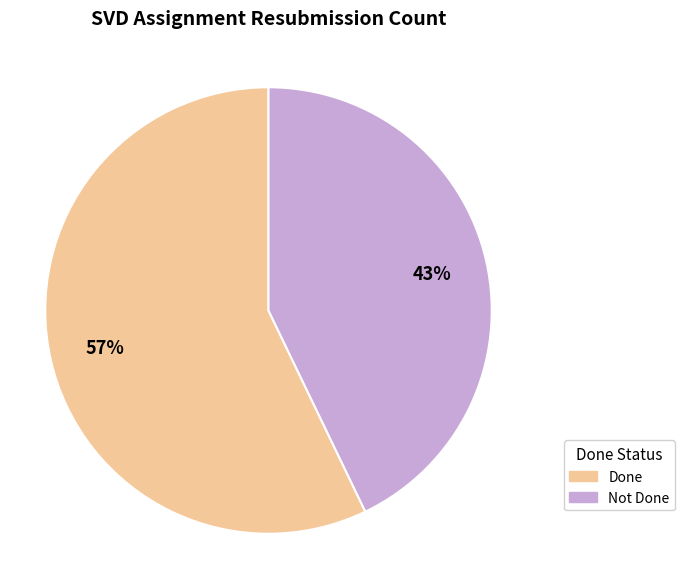

To the nearest percent, what is the average slice percentage?

50%